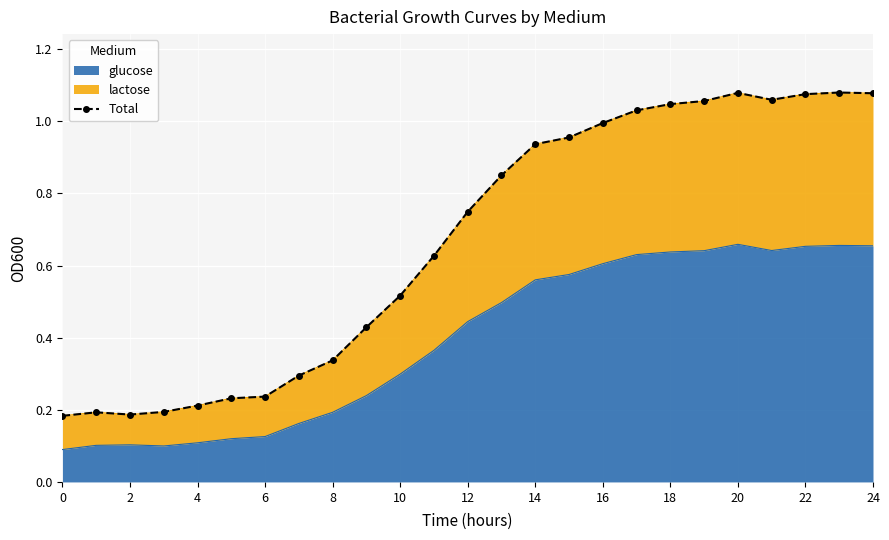

True or false: glucose has a value of 0.0 at 0.

False